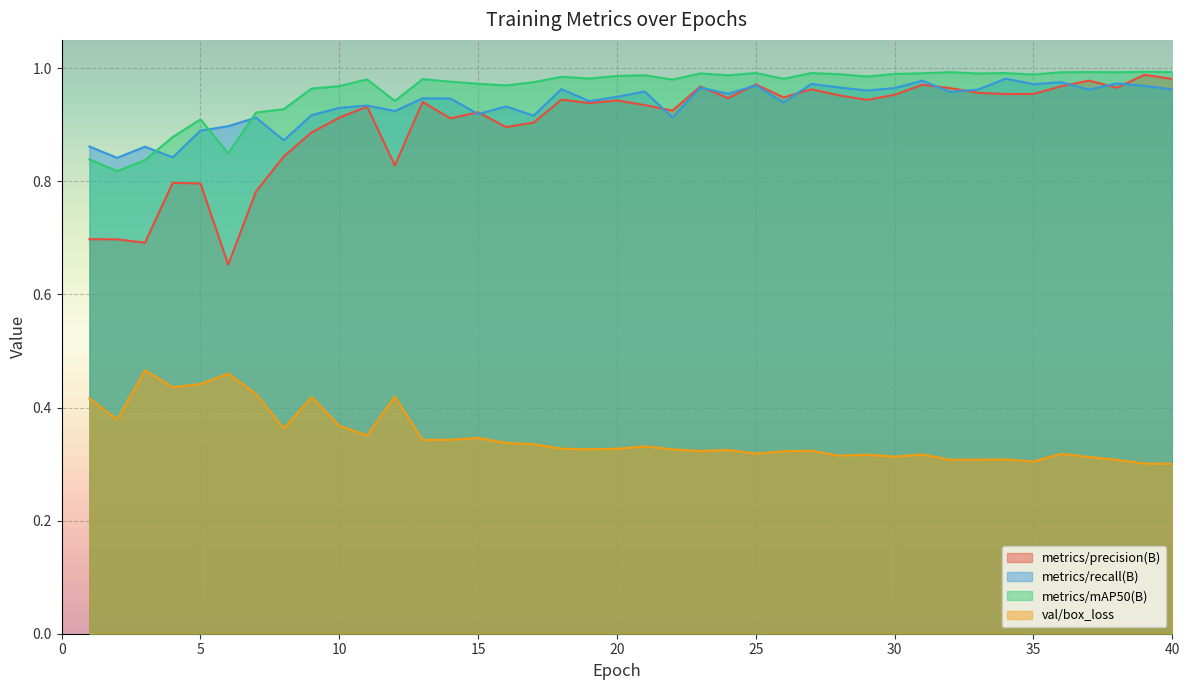

What is the difference between the maximum and minimum values in the metrics/mAP50(B) series?

0.2